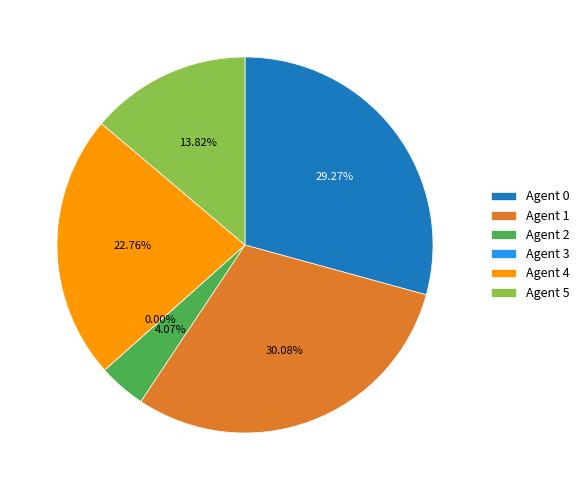

Is it true that 5 is 14% of the pie?

True